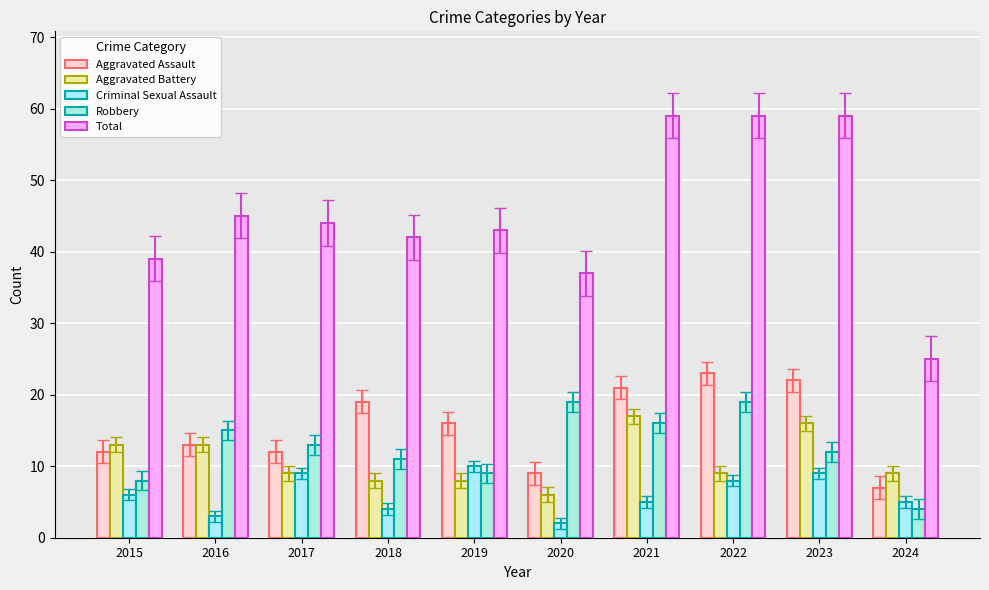

Reading left to right, transcribe all the data shown in this chart.

Aggravated Assault: 2015=12	2016=13	2017=12	2018=19	2019=16	2020=9	2021=21	2022=23	2023=22	2024=7
Aggravated Battery: 2015=13	2016=13	2017=9	2018=8	2019=8	2020=6	2021=17	2022=9	2023=16	2024=9
Criminal Sexual Assault: 2015=6	2016=3	2017=9	2018=4	2019=10	2020=2	2021=5	2022=8	2023=9	2024=5
Robbery: 2015=8	2016=15	2017=13	2018=11	2019=9	2020=19	2021=16	2022=19	2023=12	2024=4
Total: 2015=39	2016=45	2017=44	2018=42	2019=43	2020=37	2021=59	2022=59	2023=59	2024=25